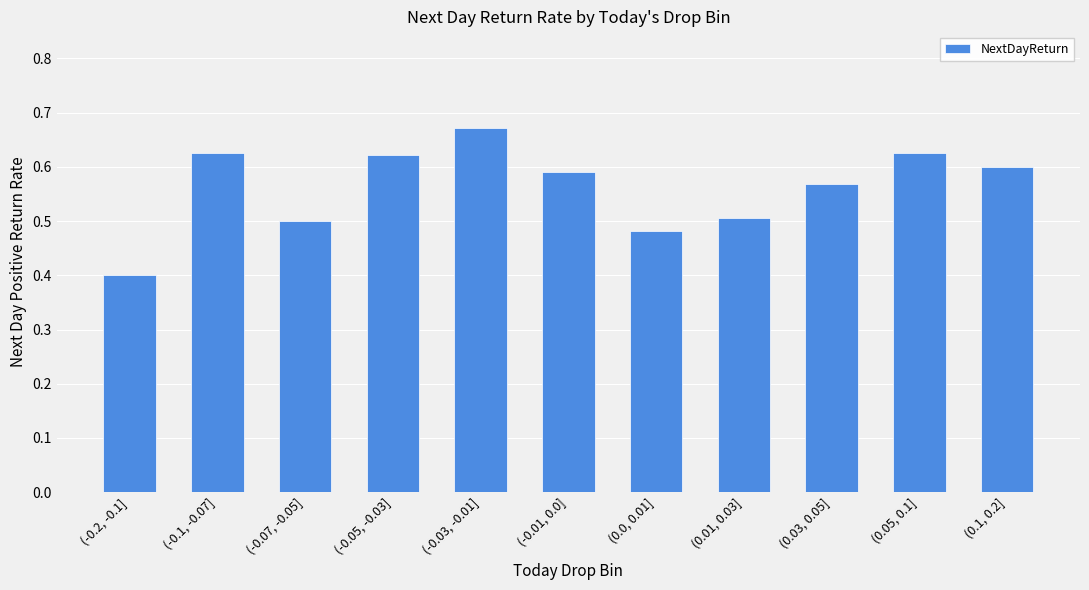

How many bars are there in total?

11